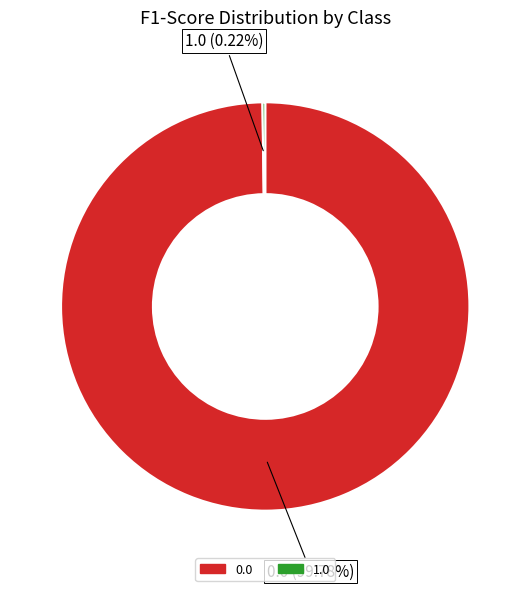

What percentage is the 0.0 slice, to the nearest percent?

100%